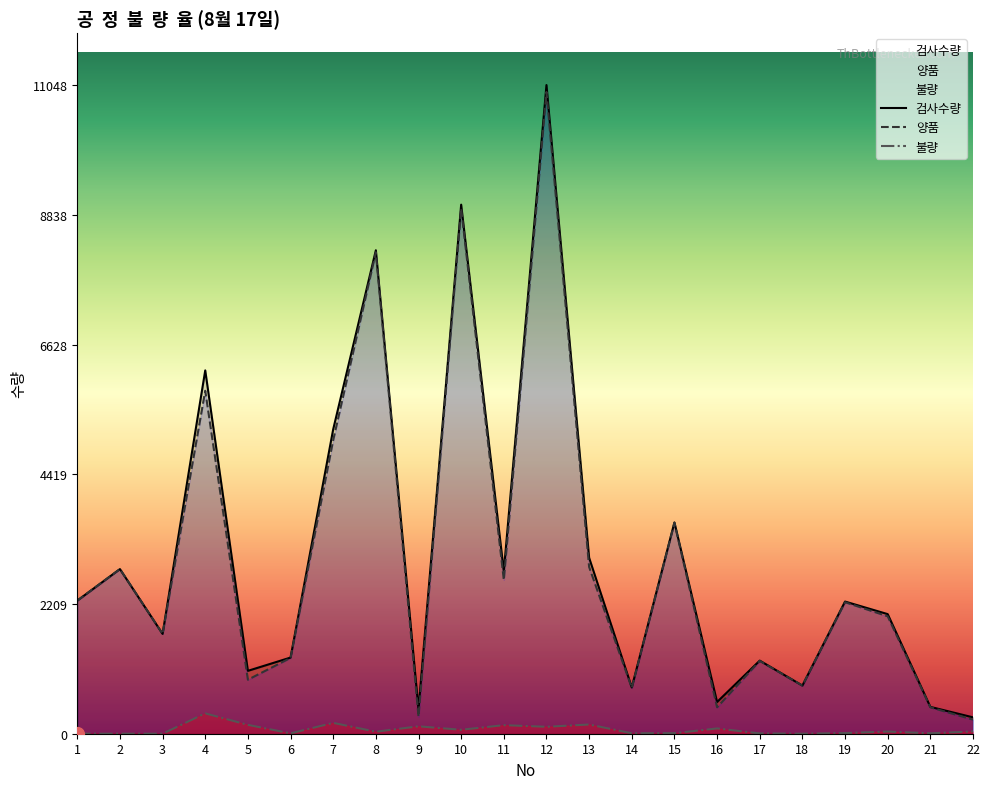

Which series has the largest range (max minus min)?

검사수량